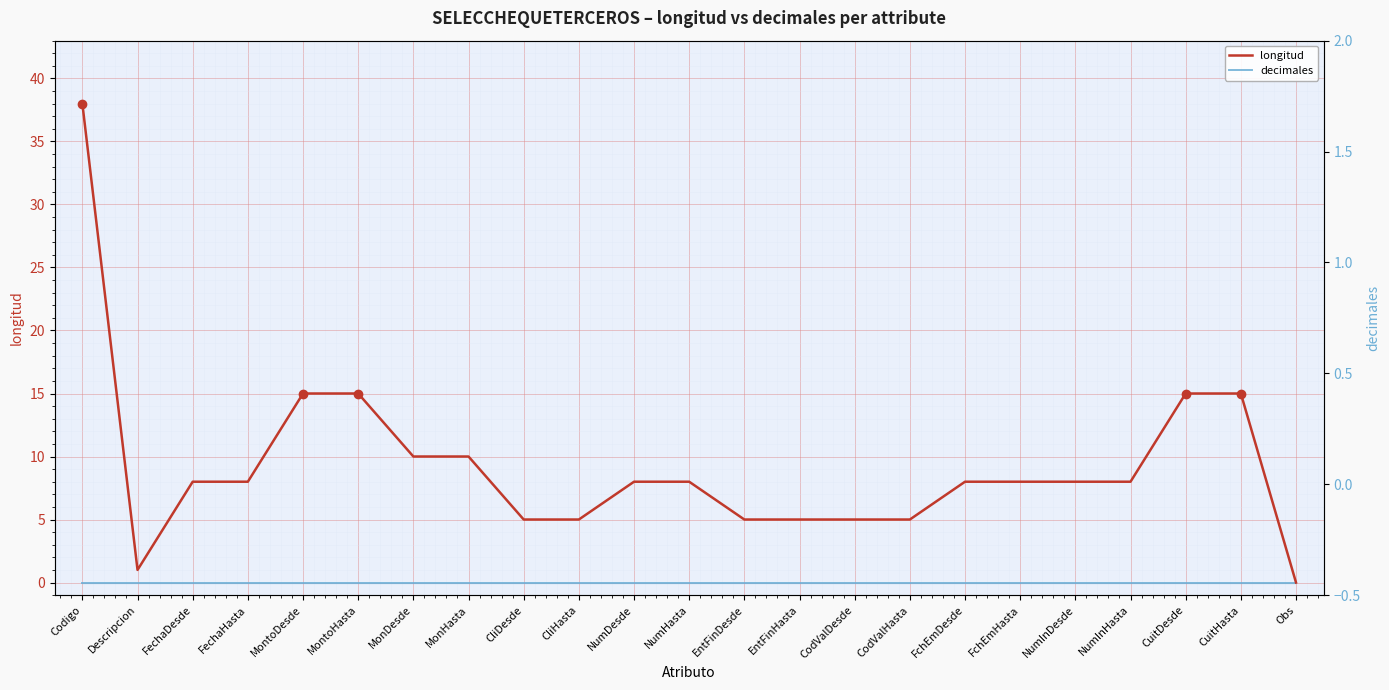

True or false: longitud has a value of 5 at EntFinHasta.

True